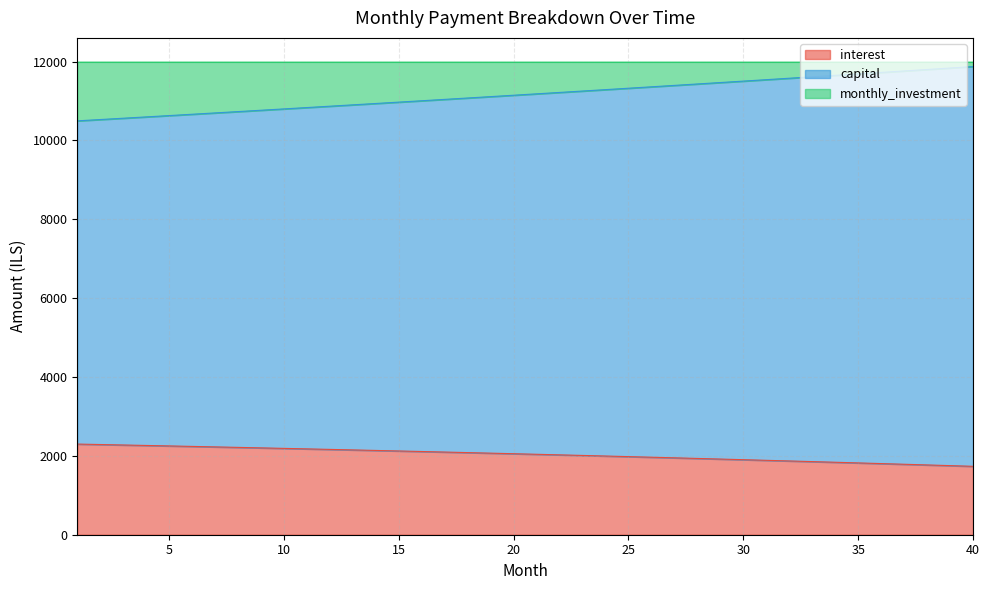

What is the smallest value displayed?

1734.7